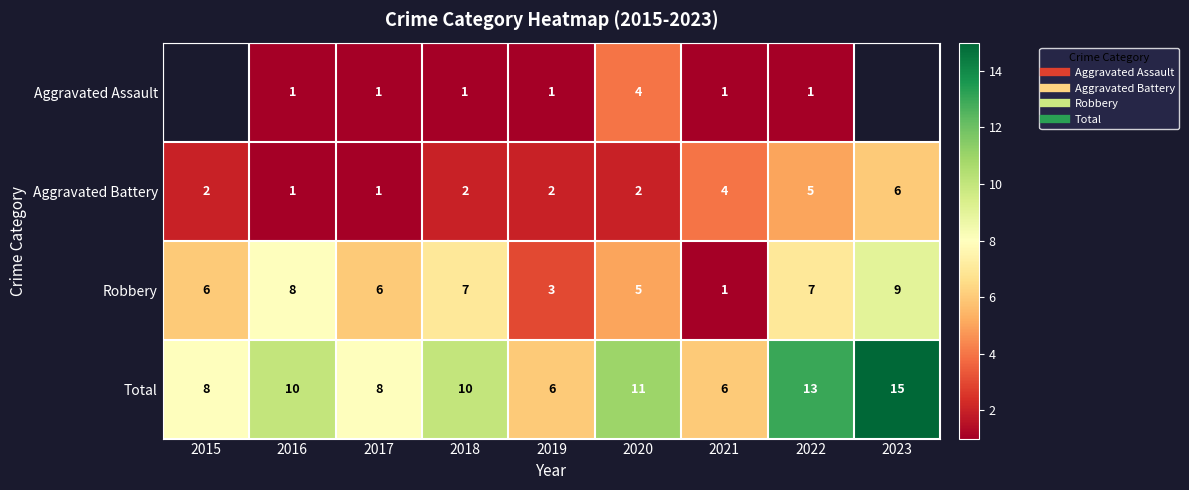

What value does the Total series have at 2015?

8.0